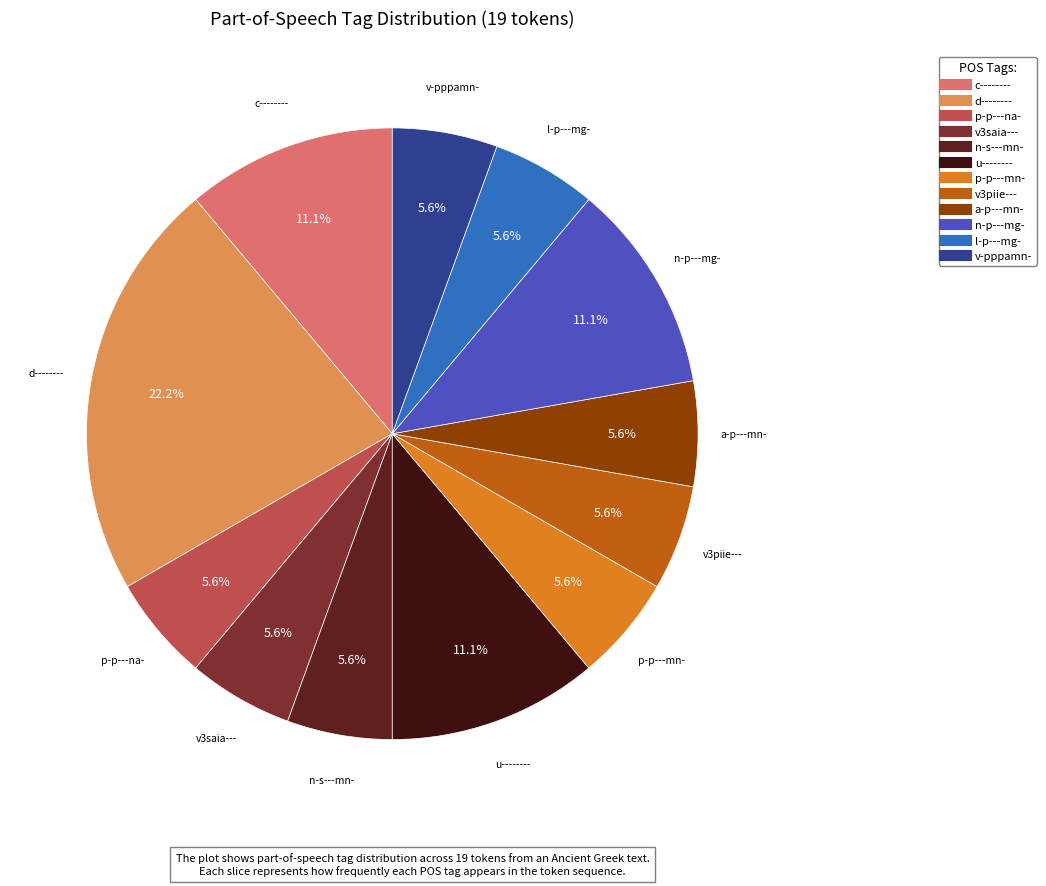

Does any single category account for the majority?

No